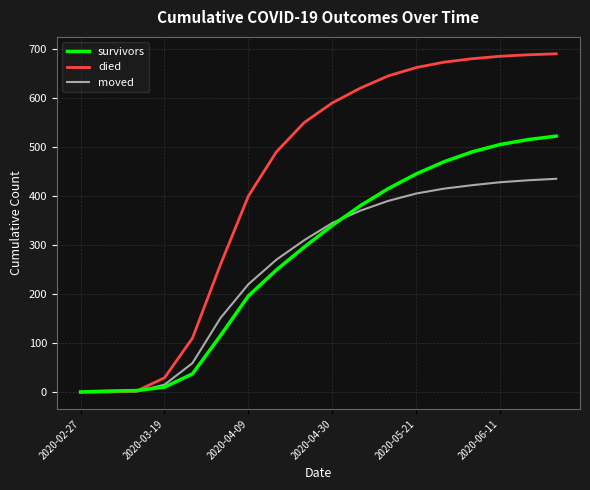

What is the greatest value displayed?

690